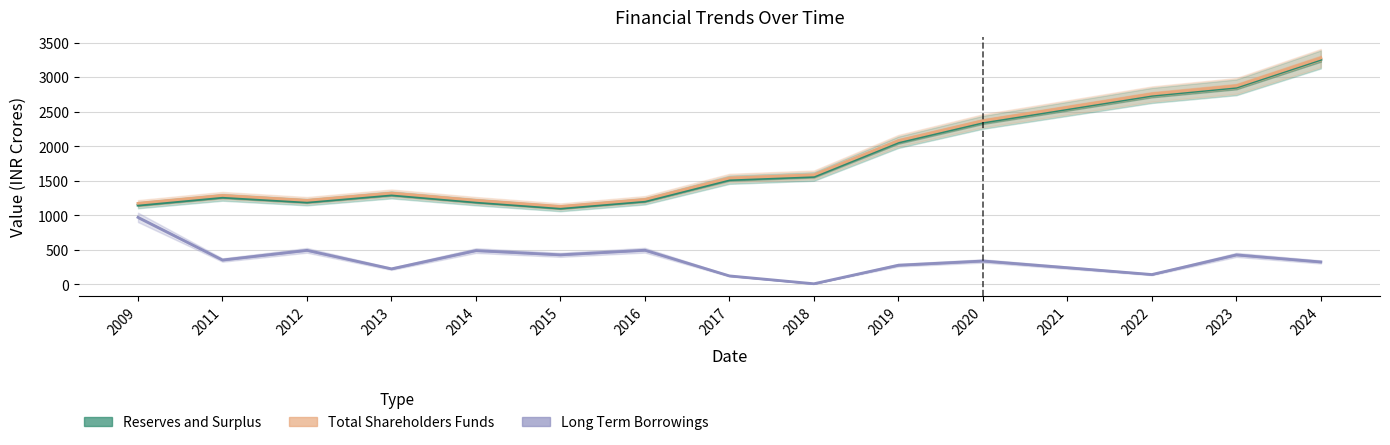

At which category is the sum across all series the highest?

2024